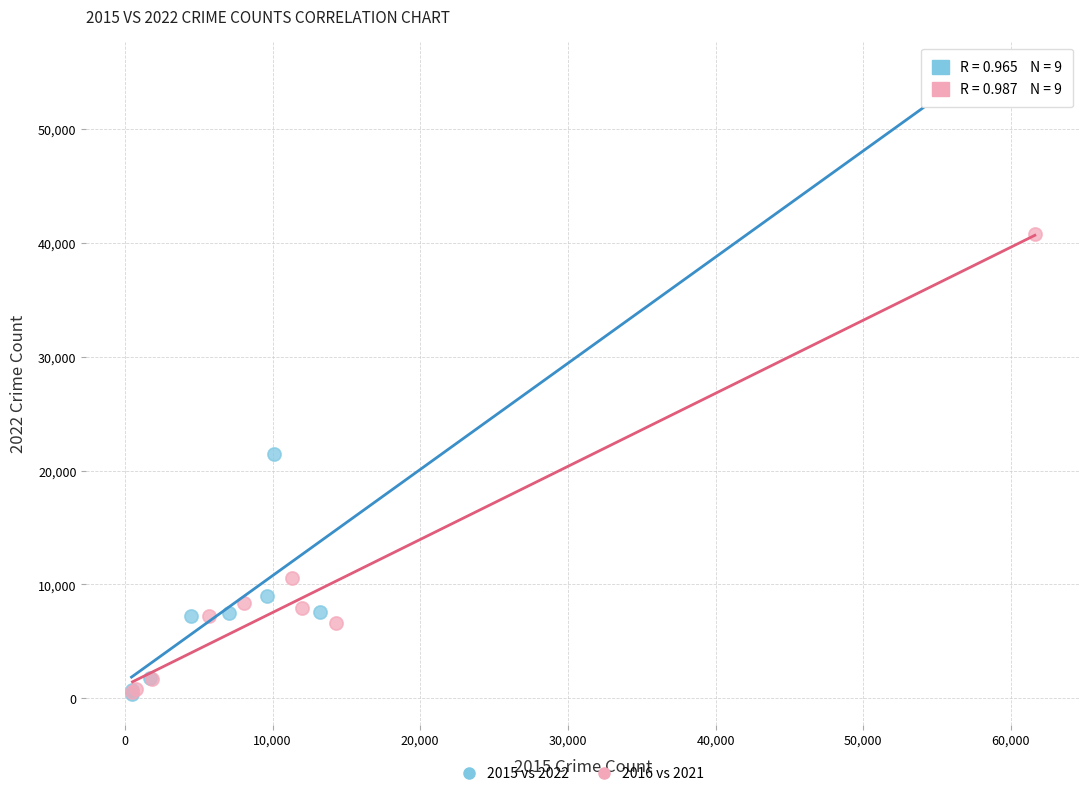

Which series contains the highest Y value?

2015 vs 2022